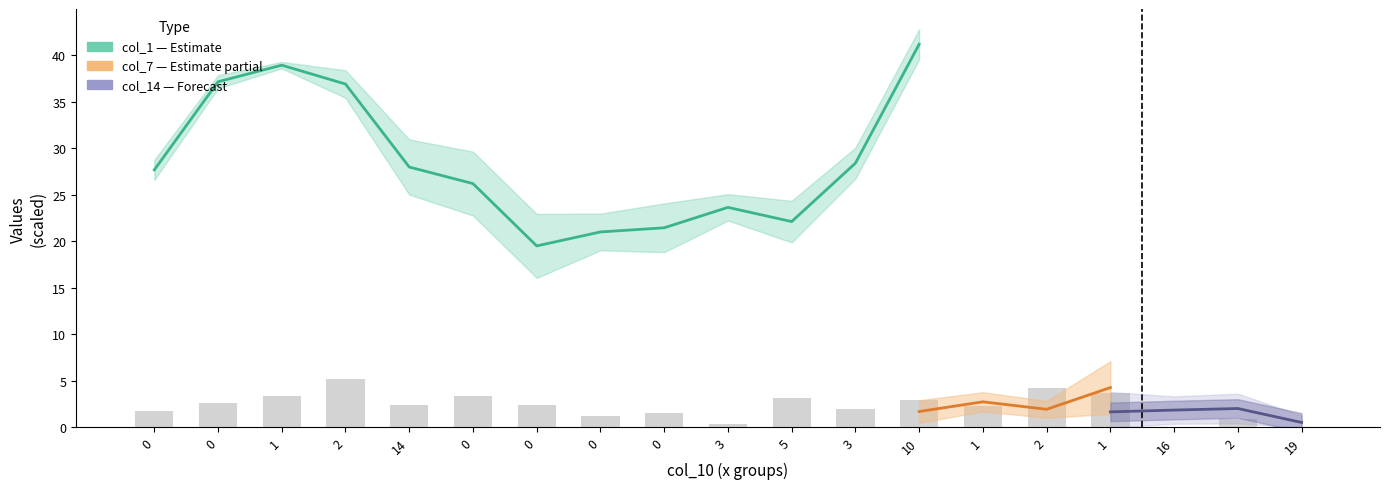

What is the label of the 10th bar from the left?

3